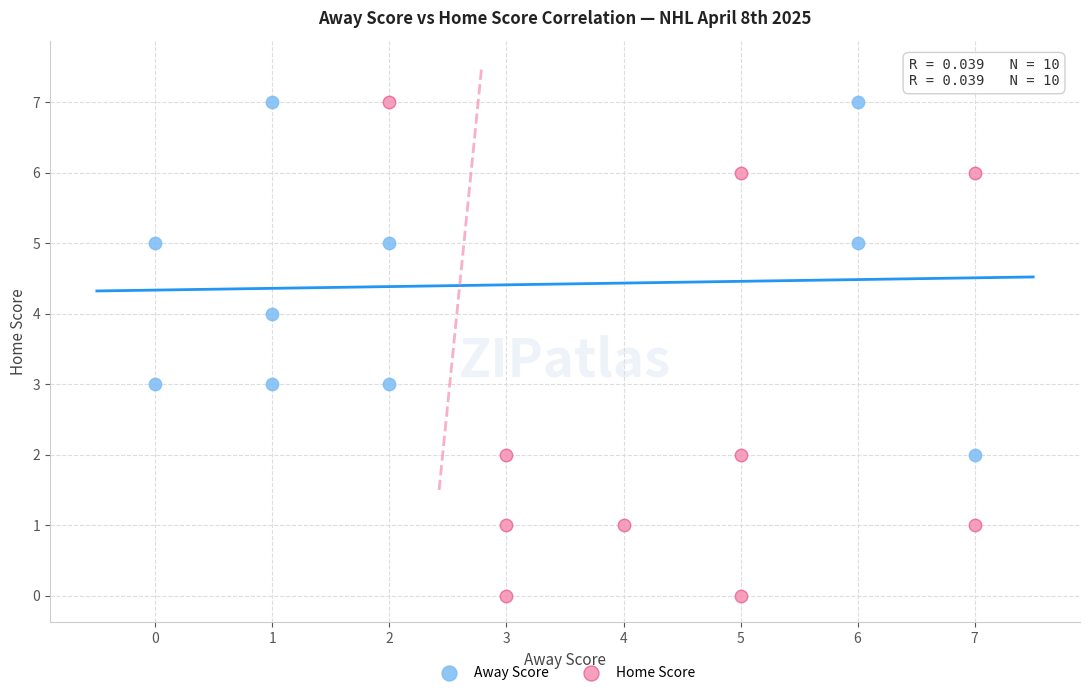

Which series contains the lowest Y value?

Home Score